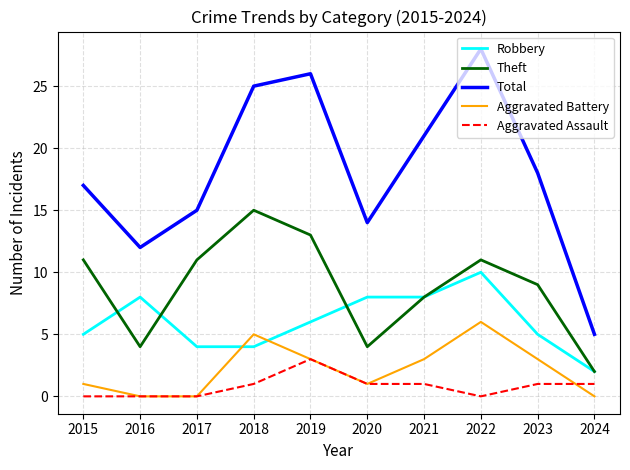

Reading left to right, what are all the values shown in this chart?

Robbery: 2015=5	2016=8	2017=4	2018=4	2019=6	2020=8	2021=8	2022=10	2023=5	2024=2
Theft: 2015=11	2016=4	2017=11	2018=15	2019=13	2020=4	2021=8	2022=11	2023=9	2024=2
Total: 2015=17	2016=12	2017=15	2018=25	2019=26	2020=14	2021=21	2022=28	2023=18	2024=5
Aggravated Battery: 2015=1	2016=0	2017=0	2018=5	2019=3	2020=1	2021=3	2022=6	2023=3	2024=0
Aggravated Assault: 2015=0	2016=0	2017=0	2018=1	2019=3	2020=1	2021=1	2022=0	2023=1	2024=1